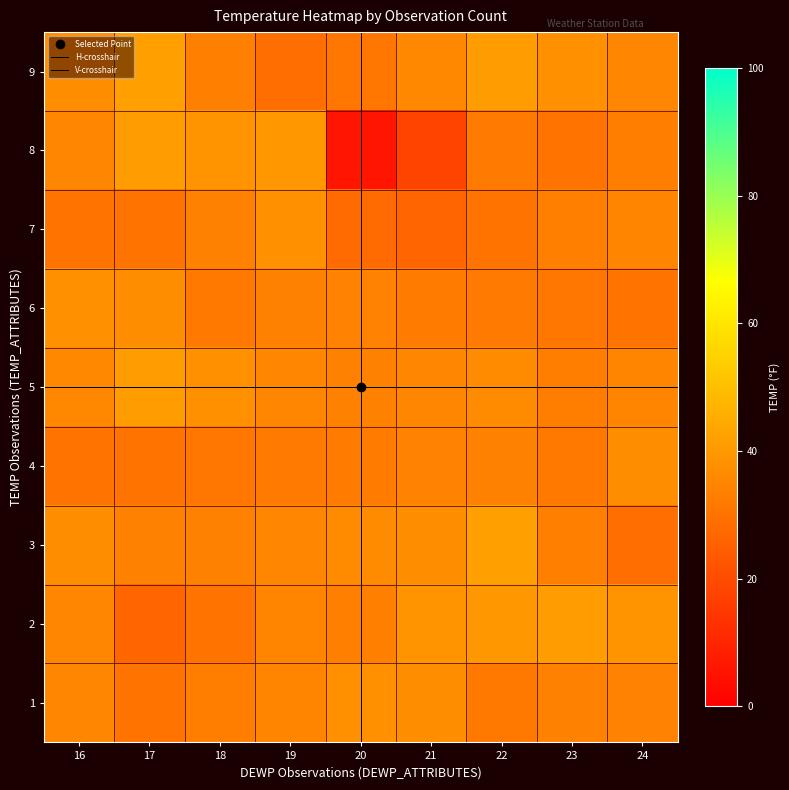

Where is 9 nearest to the value 35?

24